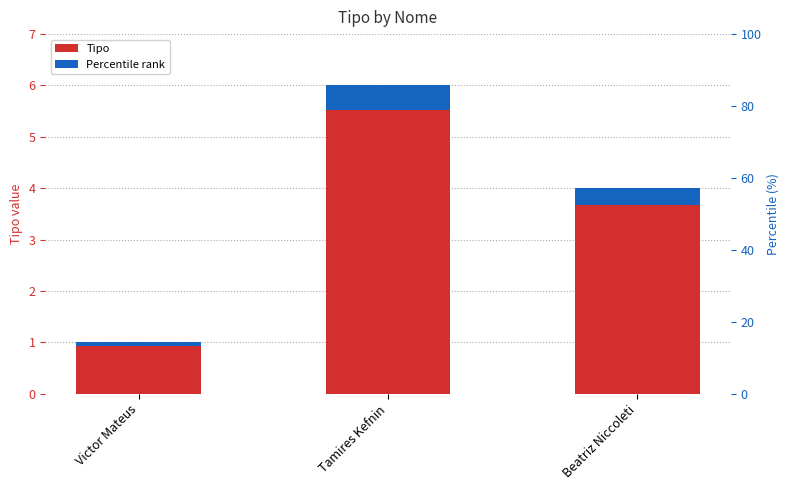

Count the number of data series in this chart.

2